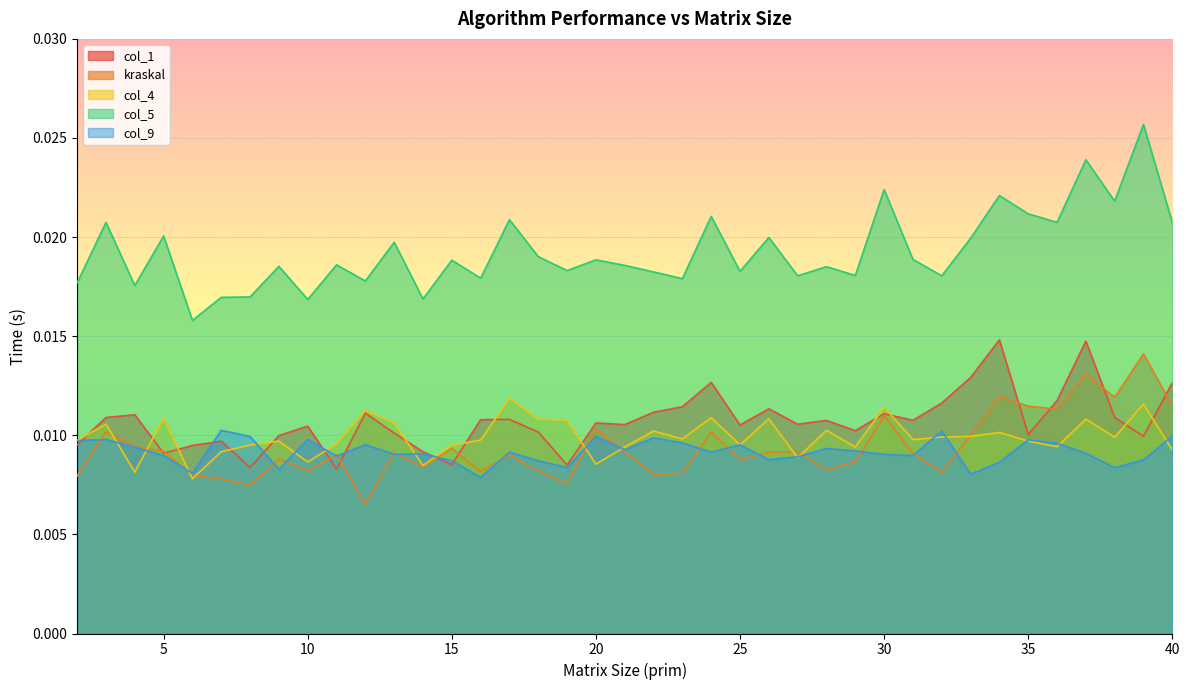

At which category does kraskal reach its first local valley?

8